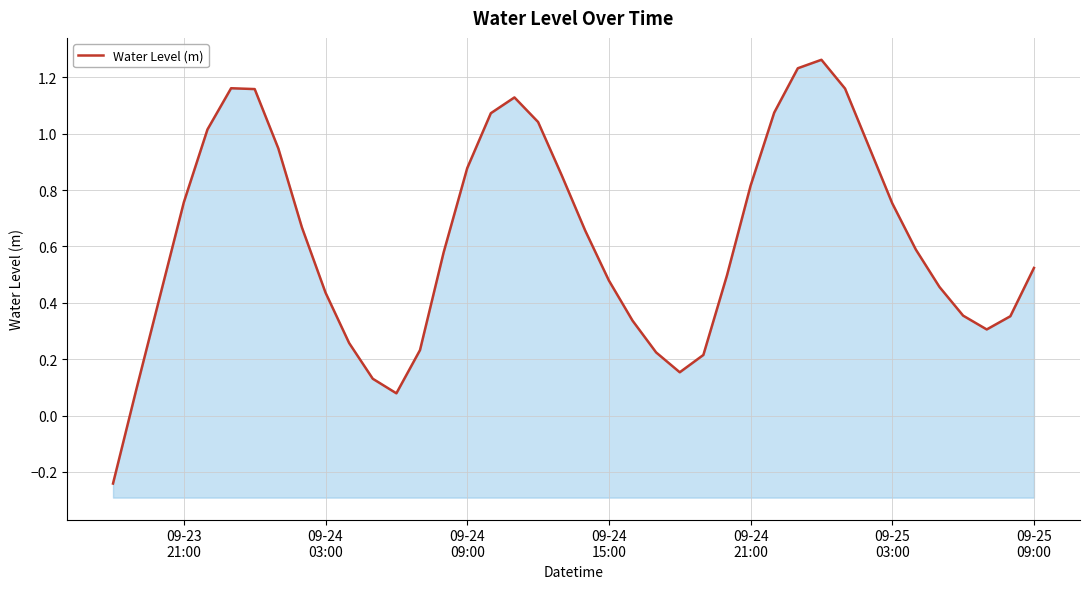

What is the difference between the second highest and minimum values?

1.5